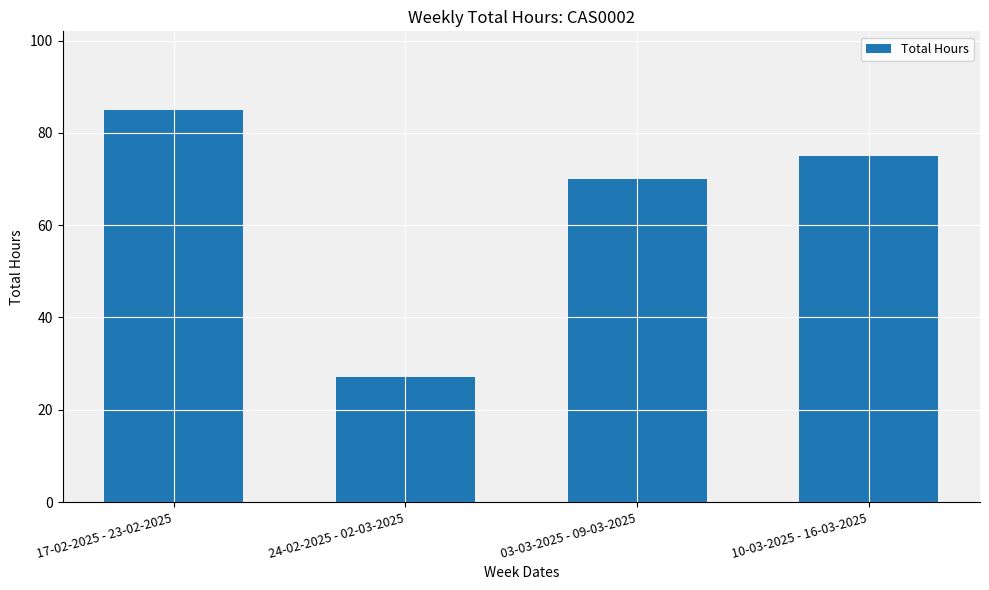

At which label is the value closest to 56?

03-03-2025 - 09-03-2025